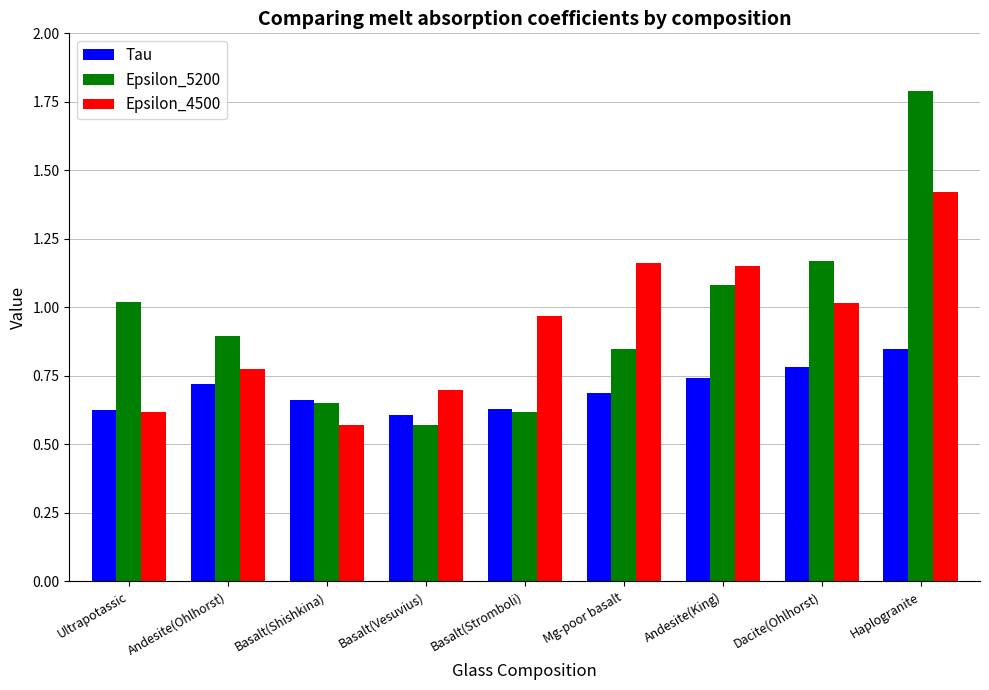

At which label does Epsilon_4500 reach its minimum?

Basalt(Shishkina)